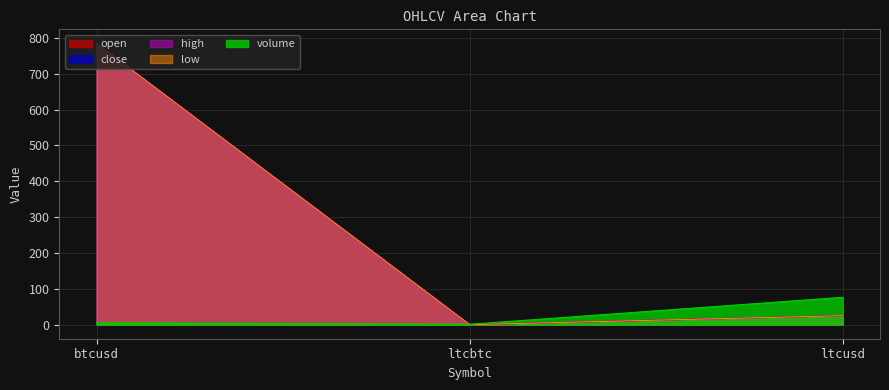

Rank the categories by open value from highest to lowest.

btcusd, ltcusd, ltcbtc